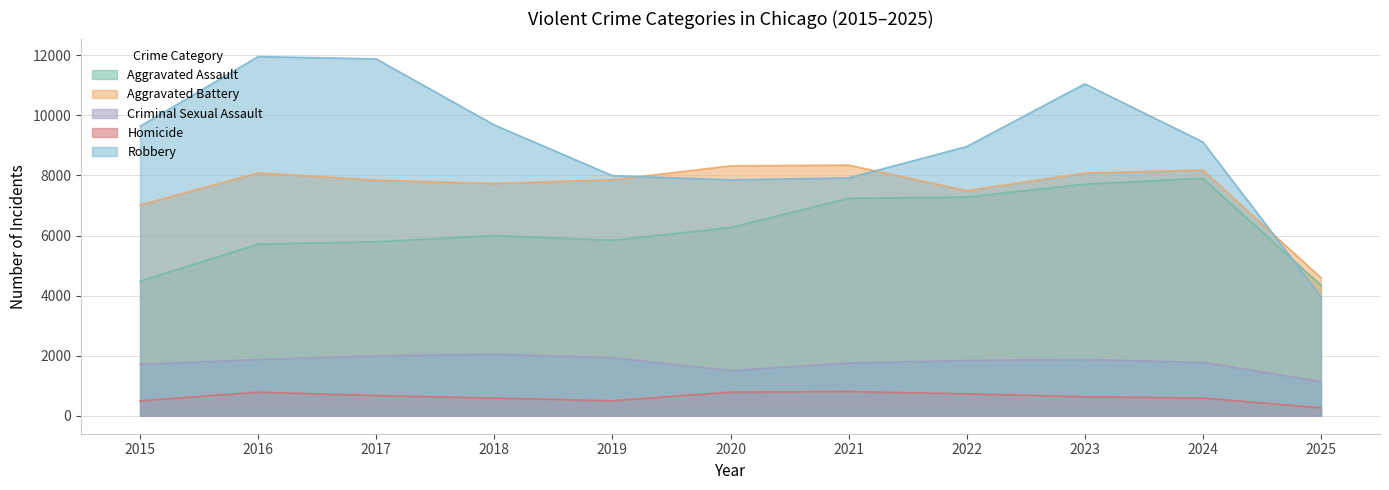

Where is Criminal Sexual Assault nearest to the value 1596?

2020